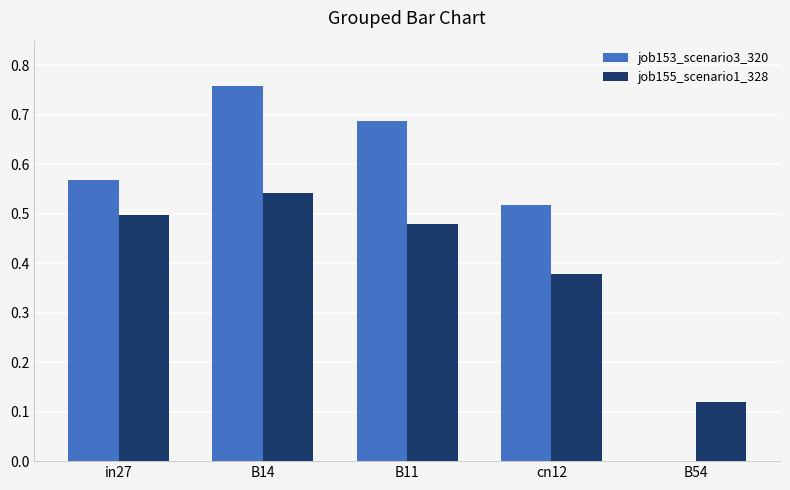

The value of job155_scenario1_328 at B14 is 0.5. True or false?

True